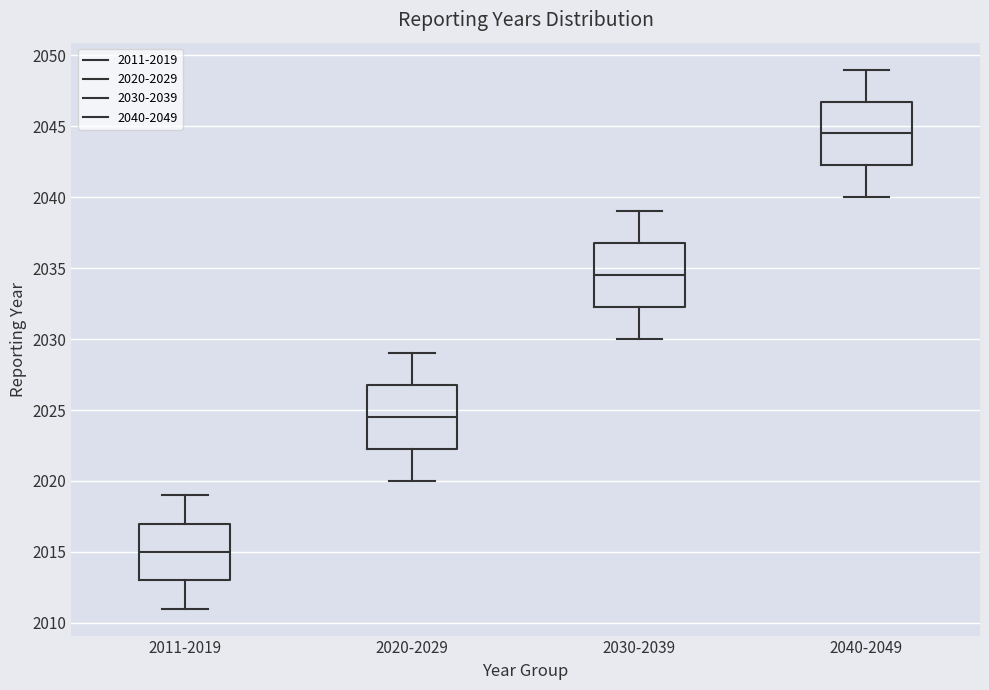

Which box's median line is the highest?

2040-2049